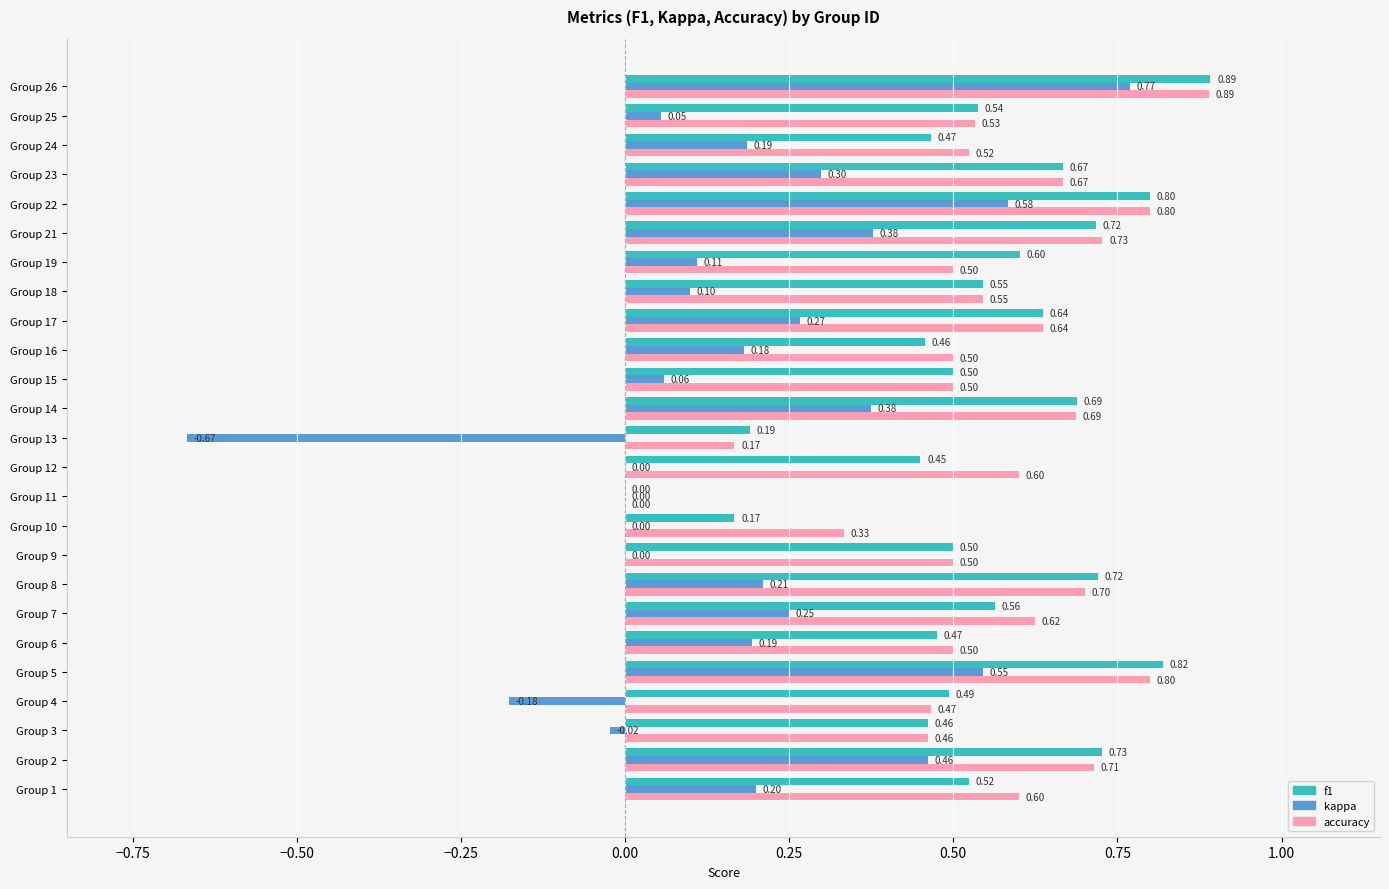

Which series changed the most between Group 11 and Group 25?

f1